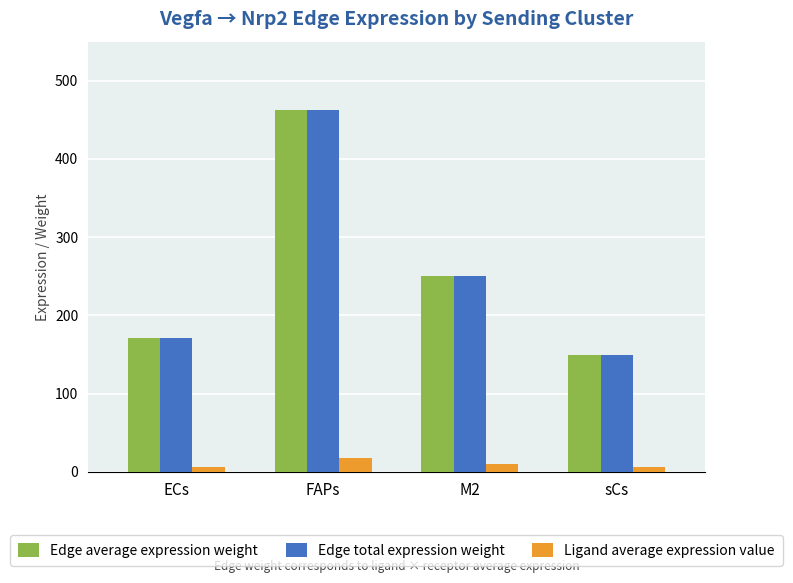

Rank the categories by Edge average expression weight value from highest to lowest.

FAPs, M2, ECs, sCs